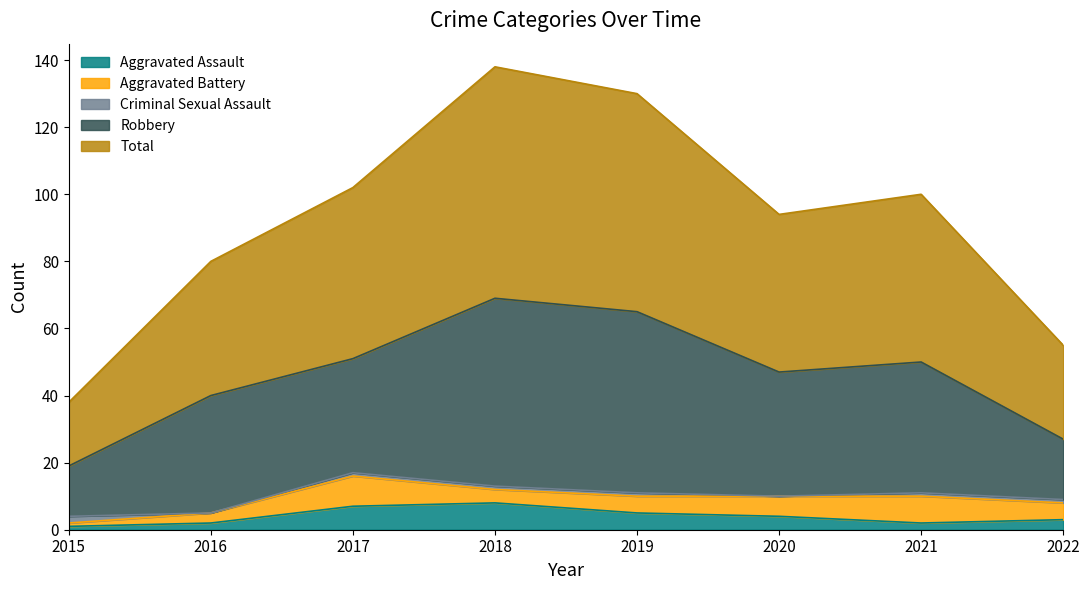

What is the value of the Aggravated Assault point at the 4th from the left?

8